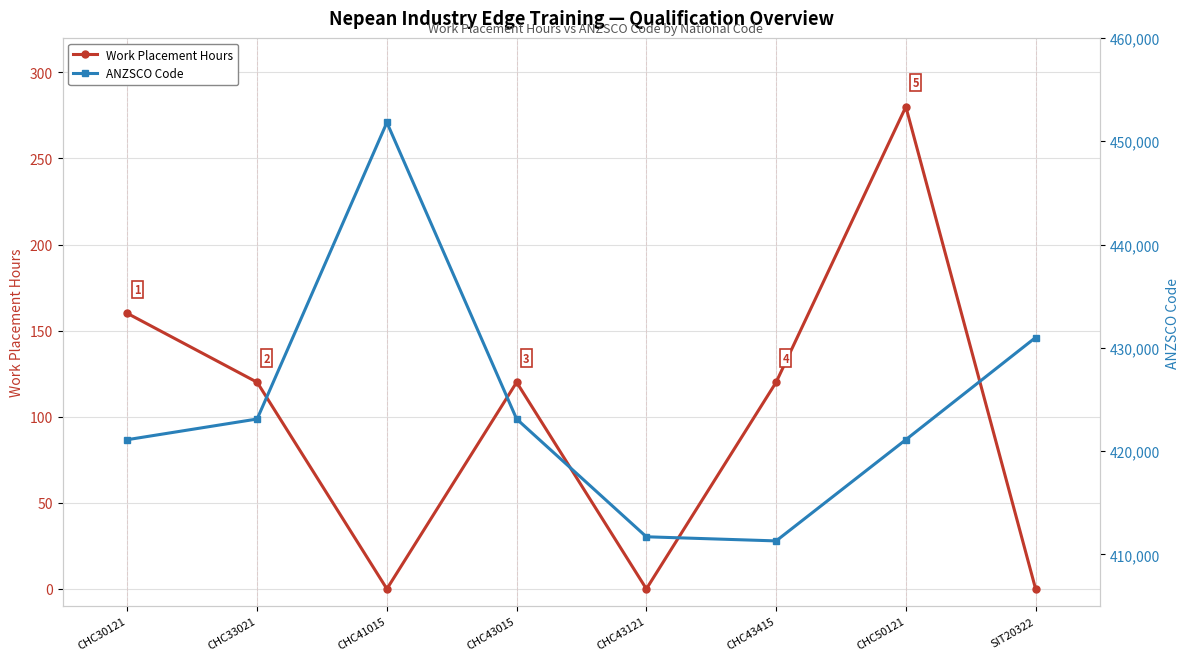

What is the approximate value of Work Placement Hours at CHC43415, to the nearest 5?

120